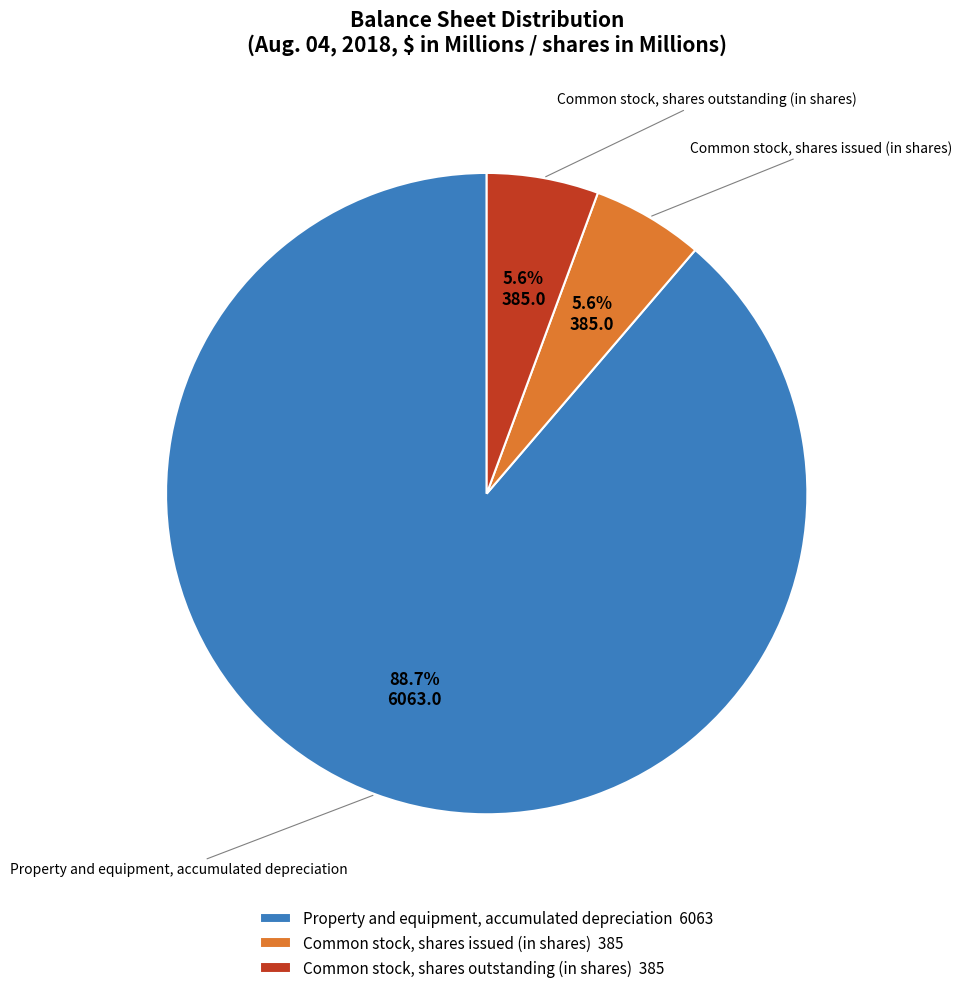

Which slice is the largest?

Property and equipment, accumulated depreciation